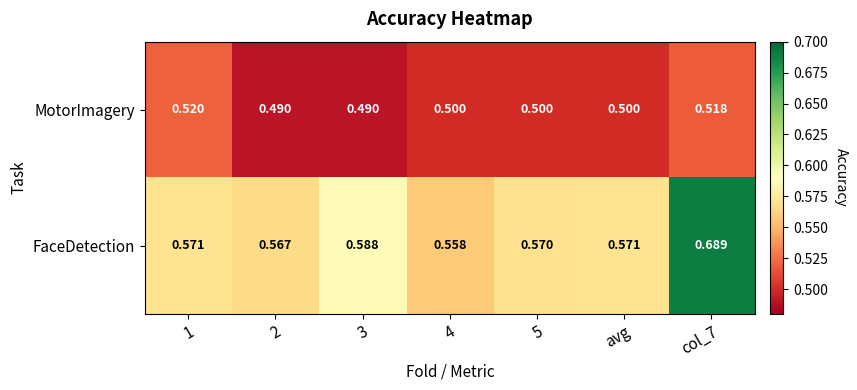

What is the spread (max minus min) of values at 4?

0.1